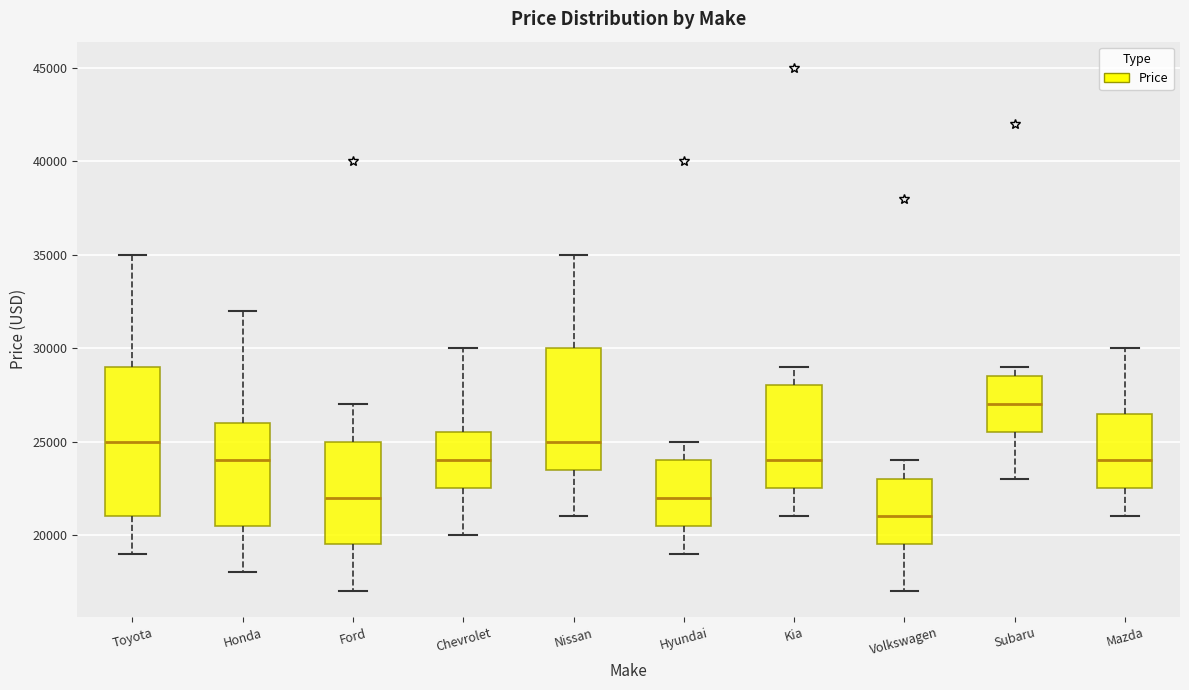

Reading left to right, transcribe this box plot: for each box, give where its median line is, the range the box spans, and where its two whiskers end, as read against the y-axis. The values are not printed on the chart, so give them approximately, as read against the axis.

Toyota: median 25000, box 21000 to 29000, whiskers 19000 to 35000
Honda: median 24000, box 20500 to 26000, whiskers 18000 to 32000
Ford: median 22000, box 19500 to 25000, whiskers 17000 to 27000
Chevrolet: median 24000, box 22500 to 25500, whiskers 20000 to 30000
Nissan: median 25000, box 23500 to 30000, whiskers 21000 to 35000
Hyundai: median 22000, box 20500 to 24000, whiskers 19000 to 25000
Kia: median 24000, box 22500 to 28000, whiskers 21000 to 29000
Volkswagen: median 21000, box 19500 to 23000, whiskers 17000 to 24000
Subaru: median 27000, box 25500 to 28500, whiskers 23000 to 29000
Mazda: median 24000, box 22500 to 26500, whiskers 21000 to 30000